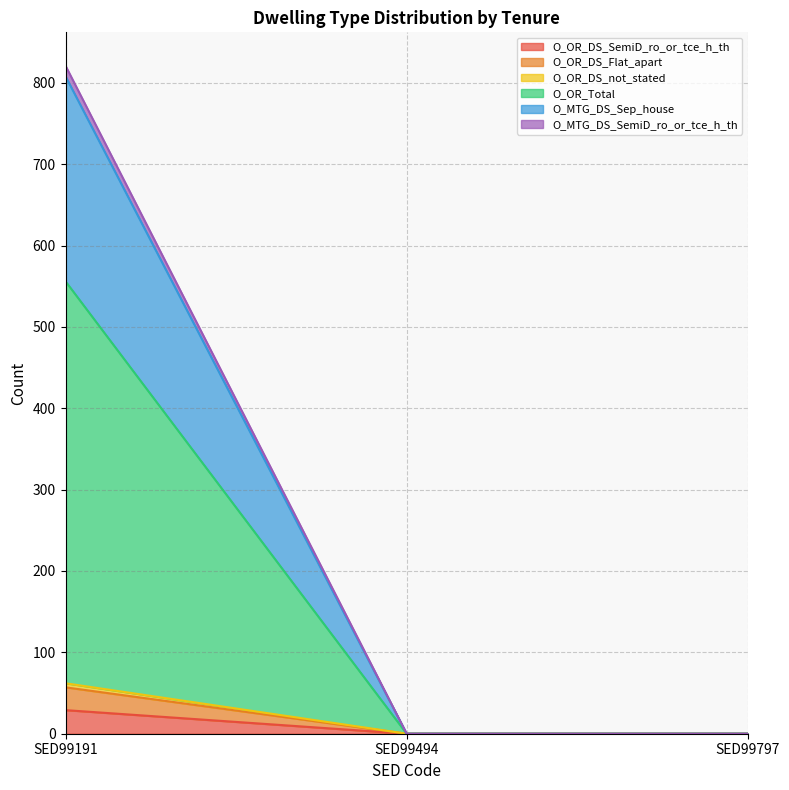

Does the chart display data point markers on the line(s)?

No